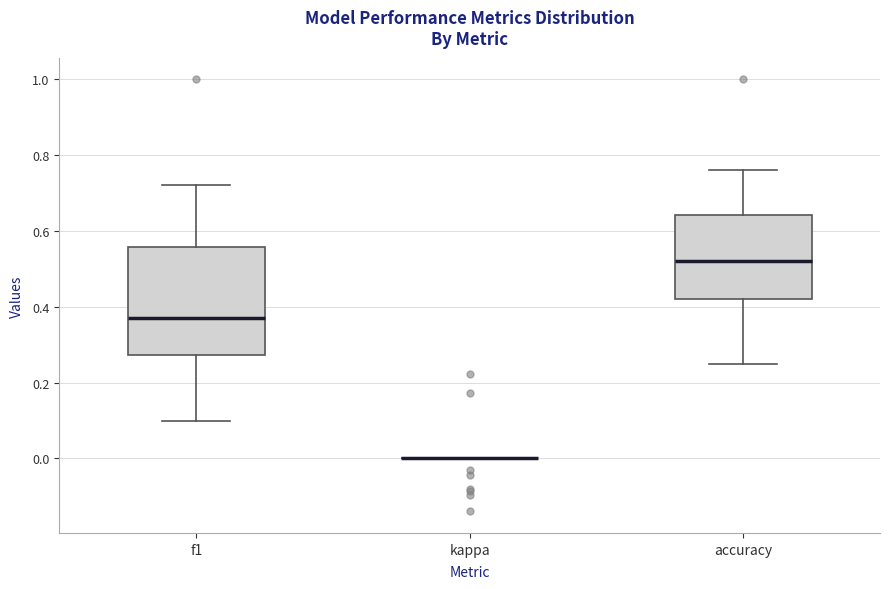

Where does the median line of the box for f1 sit on the y-axis? The values are not printed on the chart, so give them approximately, as read against the axis.

0.38